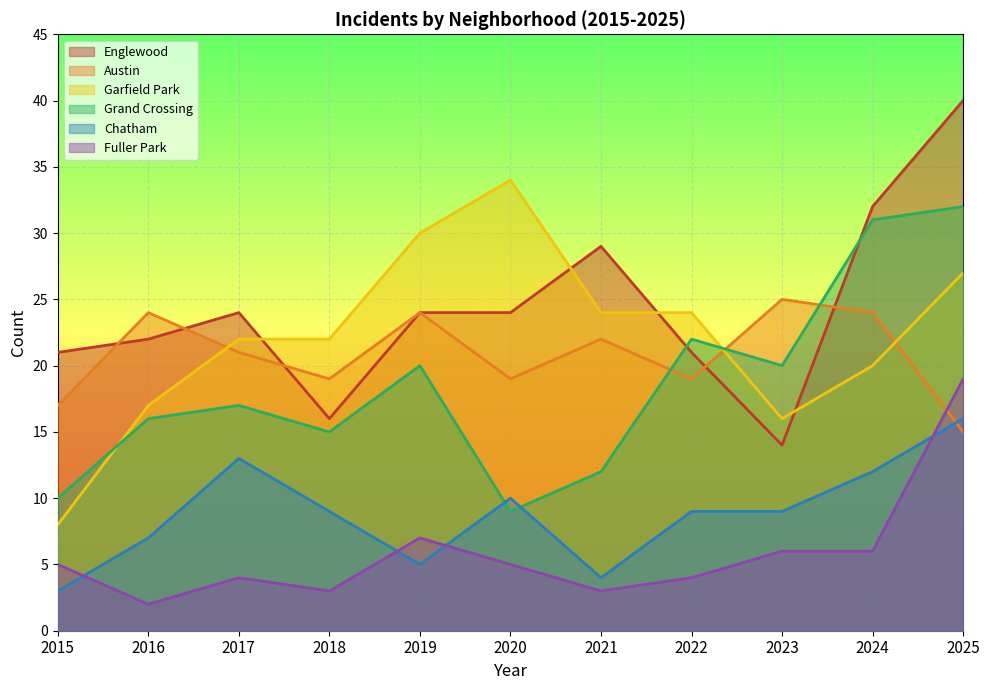

How many lines are shown in the chart?

6